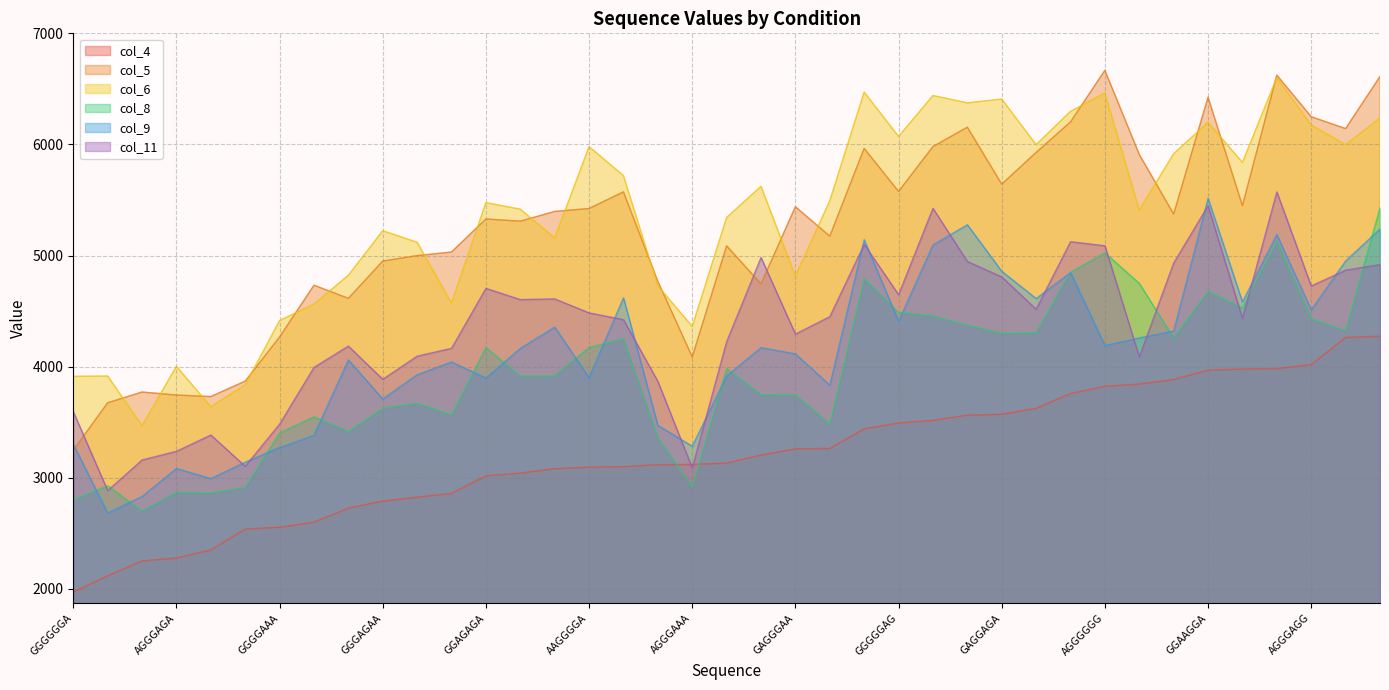

How many lines are shown in the chart?

6